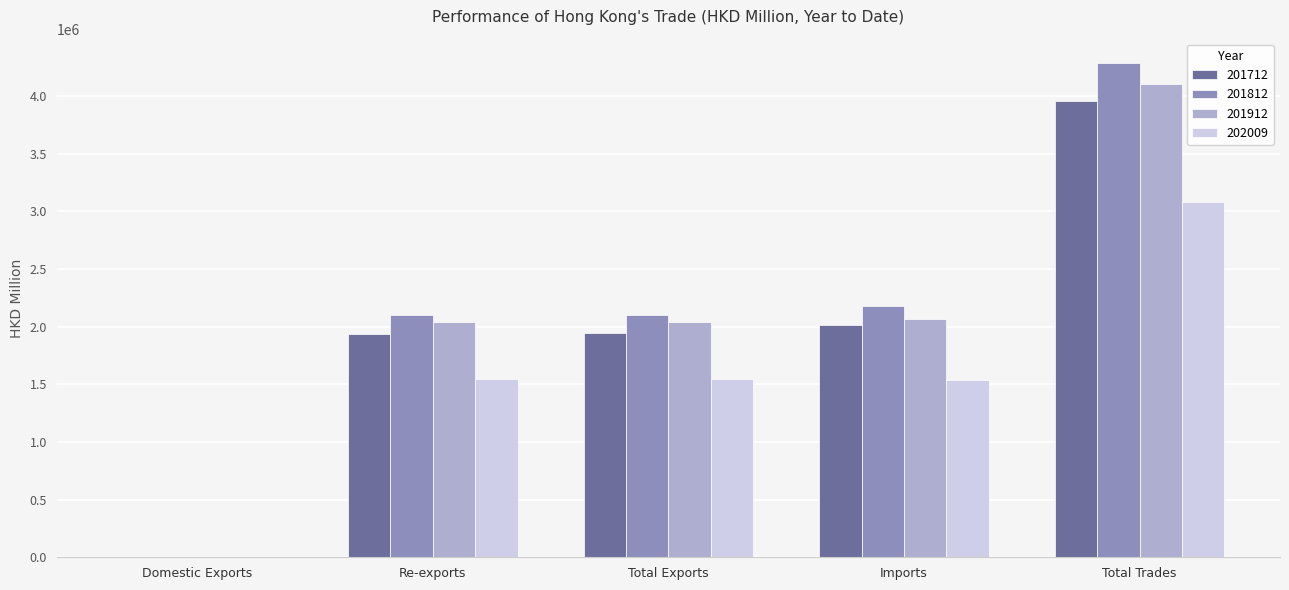

At which category is the sum across all series the highest?

Total Trades